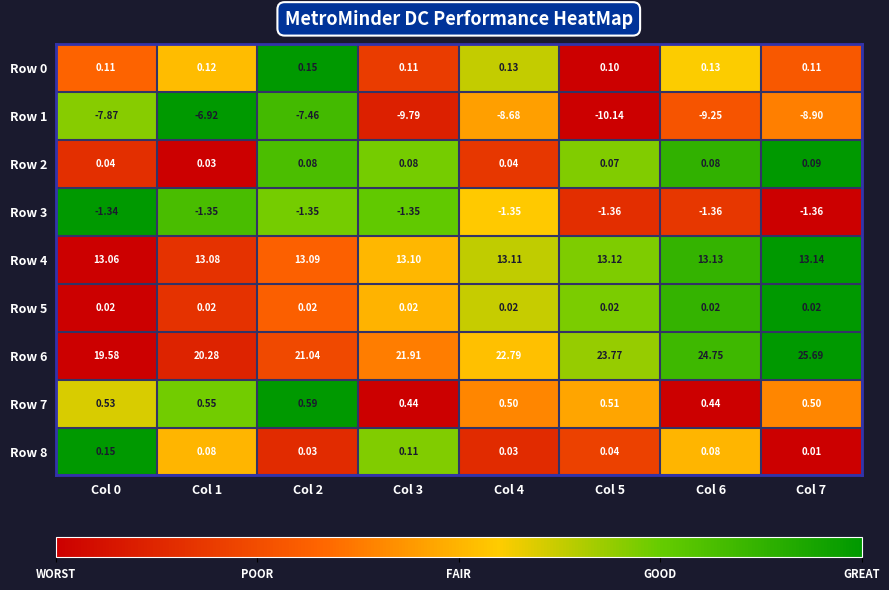

Is the value of Row 2 at Col 0 greater than the value of Row 6 at Col 7?

No